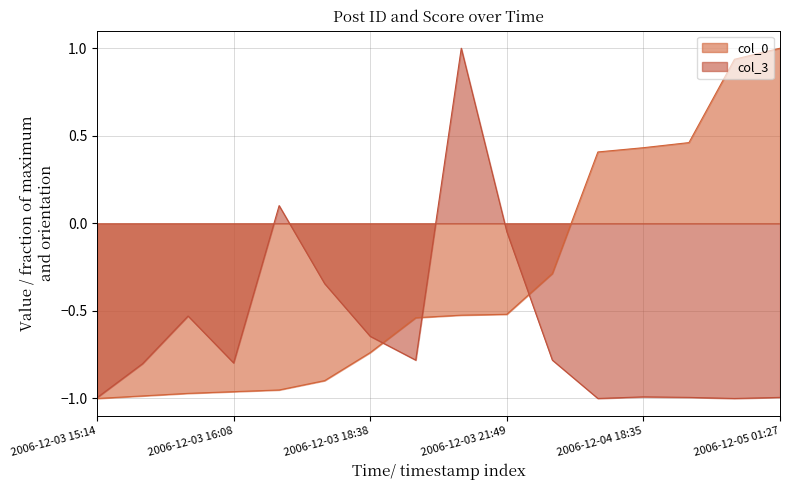

Rank the series by their maximum value, from lowest to highest.

col_0, col_3